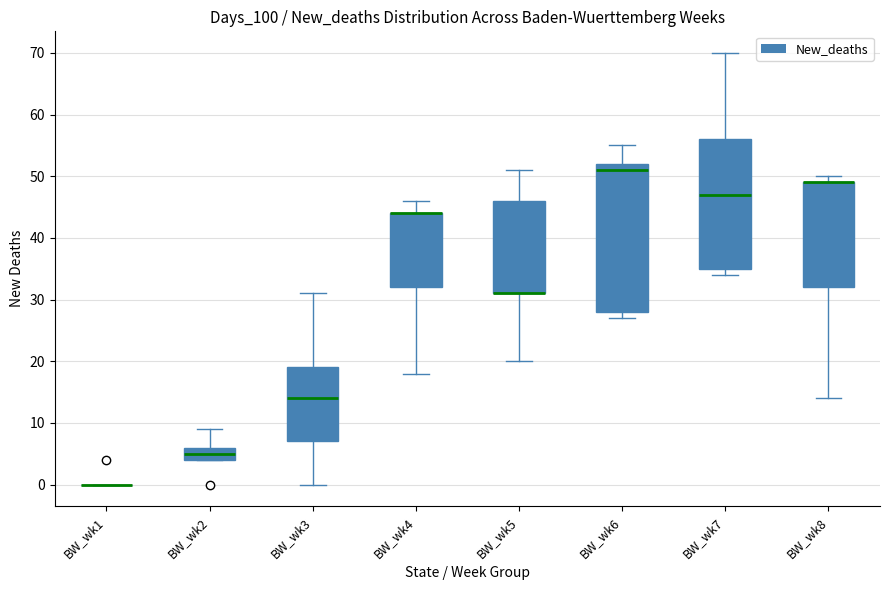

Reading left to right, read every box against the y-axis: the position of its median line, the range the box covers, and the ends of its whiskers. The values are not printed on the chart, so give them approximately, as read against the axis.

BW_wk1: box collapsed to a line at 0, whiskers 0 to 0
BW_wk2: median 5, box 4 to 6, whiskers 4 to 9
BW_wk3: median 14, box 7 to 19, whiskers 0 to 31
BW_wk4: median 44 (drawn on the box's upper edge), box 32 to 44, whiskers 18 to 46
BW_wk5: median 31 (drawn on the box's lower edge), box 31 to 46, whiskers 20 to 51
BW_wk6: median 51, box 28 to 52, whiskers 27 to 55
BW_wk7: median 47, box 35 to 56, whiskers 34 to 70
BW_wk8: median 49 (drawn on the box's upper edge), box 32 to 49, whiskers 14 to 50